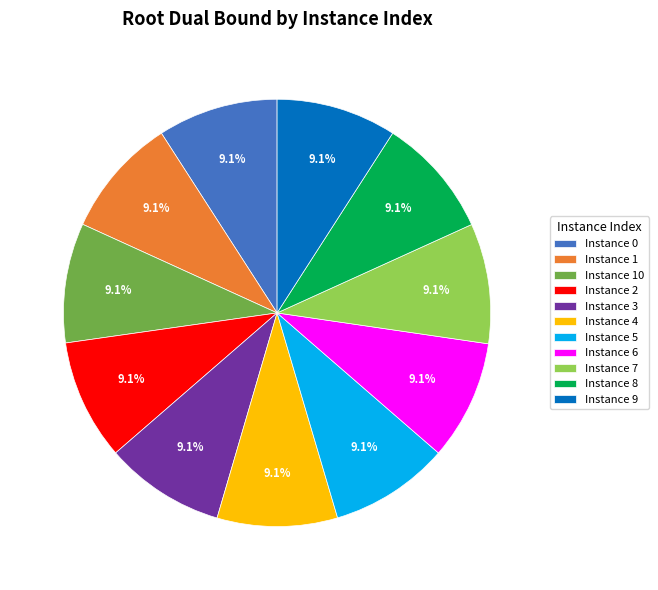

Is there a majority slice in this chart?

No